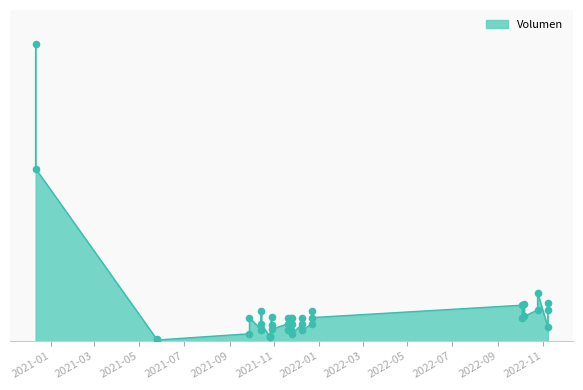

Approximately how many times larger is the value at 2022-11-08 compared to 2021-11-19?

3.4